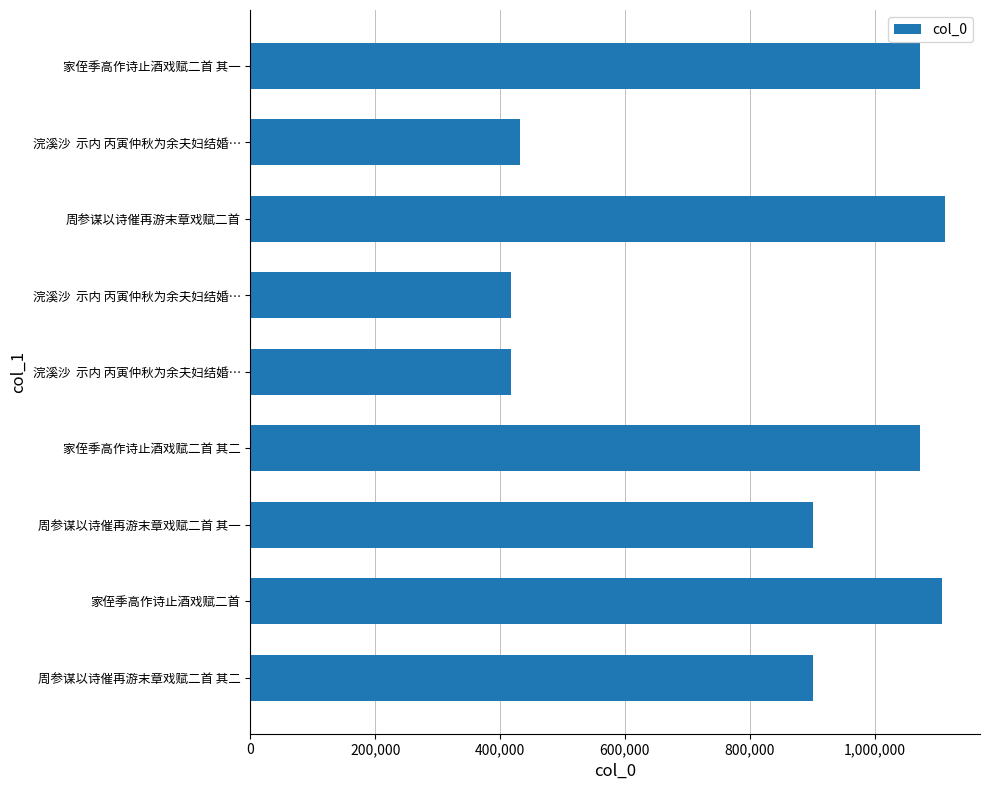

Are the bars horizontal?

Yes